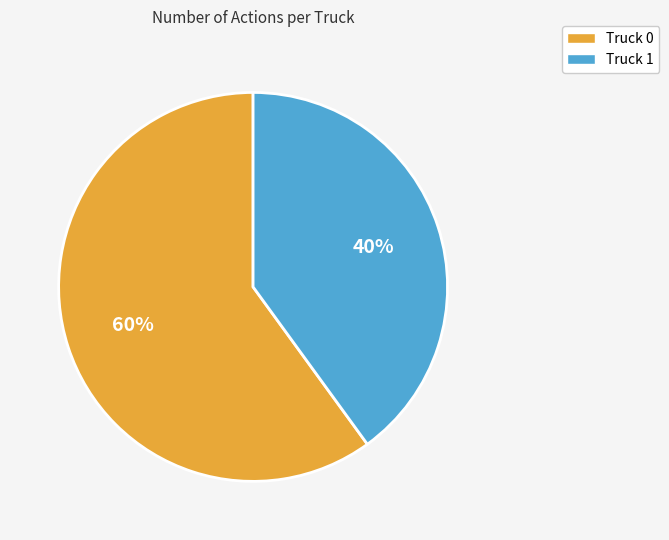

Is it true that Truck 1 is 33% of the pie?

False